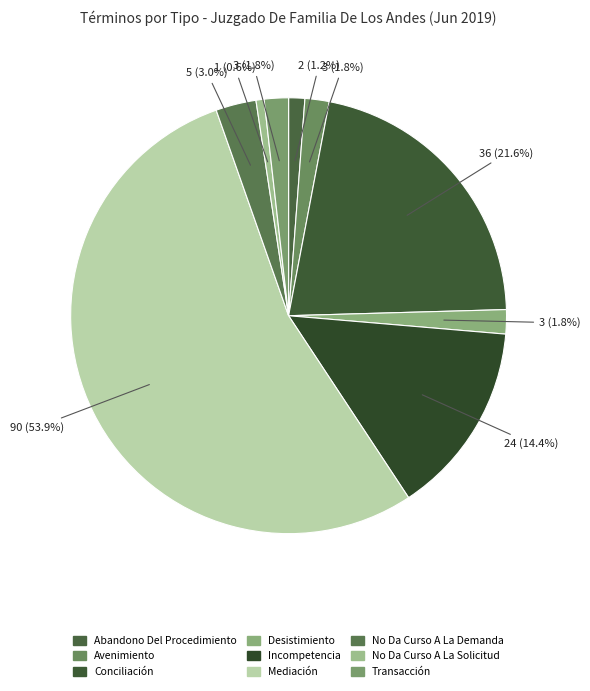

True or false: No Da Curso A La Demanda accounts for 13% of the total.

False